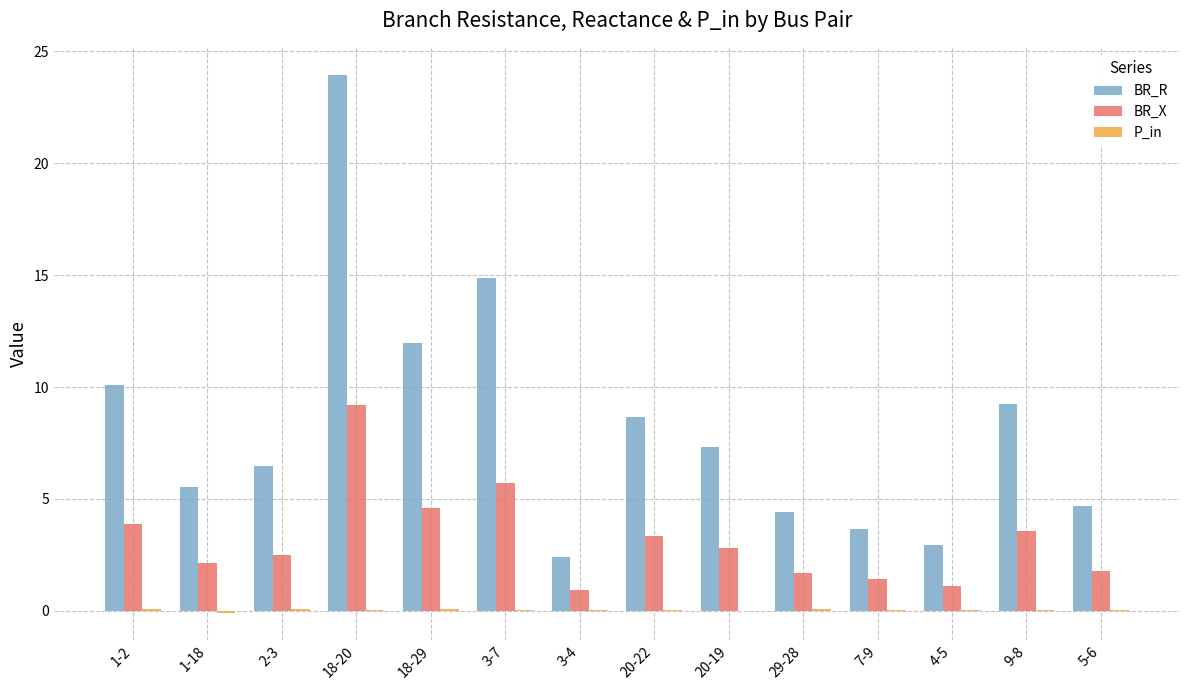

At which label does BR_R first exceed 7?

1-2